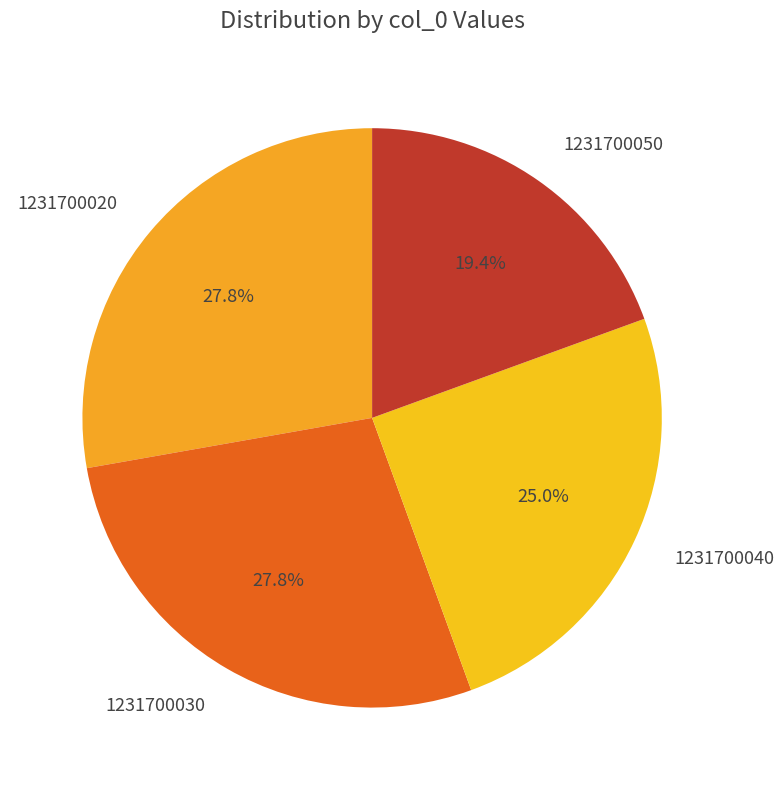

How many segments does this pie chart have?

4